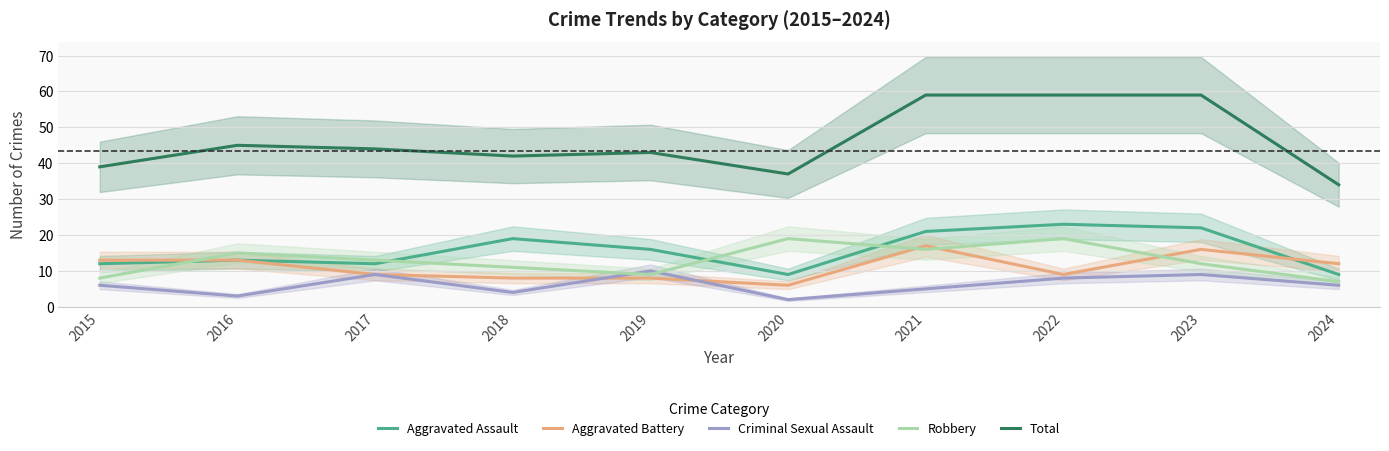

Rank the series at 2022 from lowest to highest value.

Criminal Sexual Assault, Aggravated Battery, Robbery, Aggravated Assault, Total